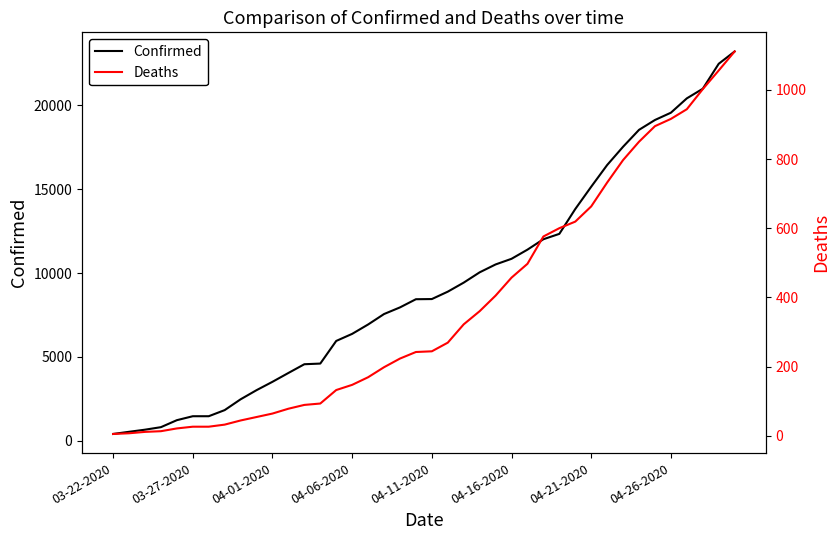

True or false: Deaths and Confirmed intersect in this chart.

False